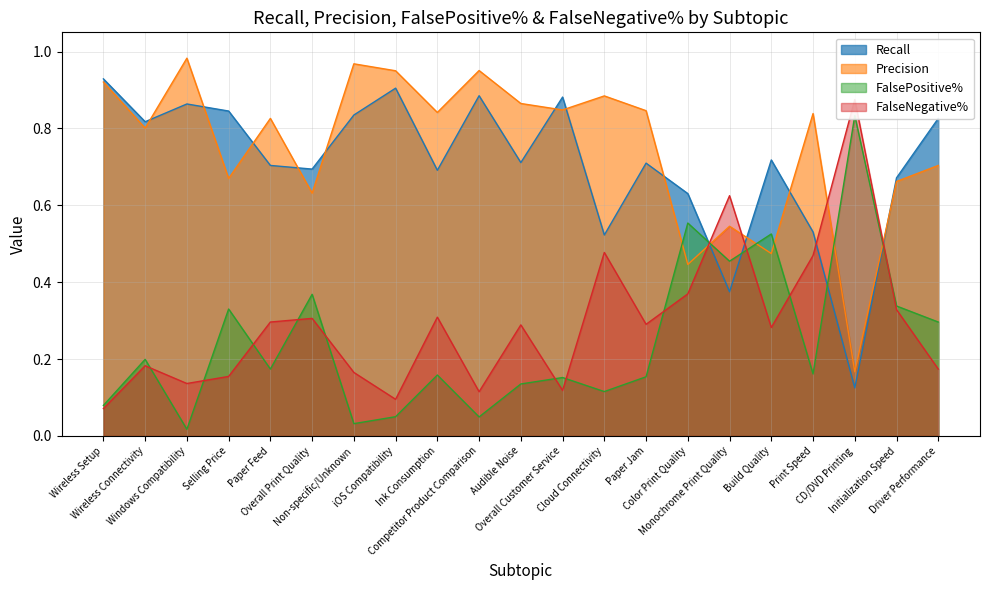

At which category does Precision reach its first local valley?

Wireless Connectivity